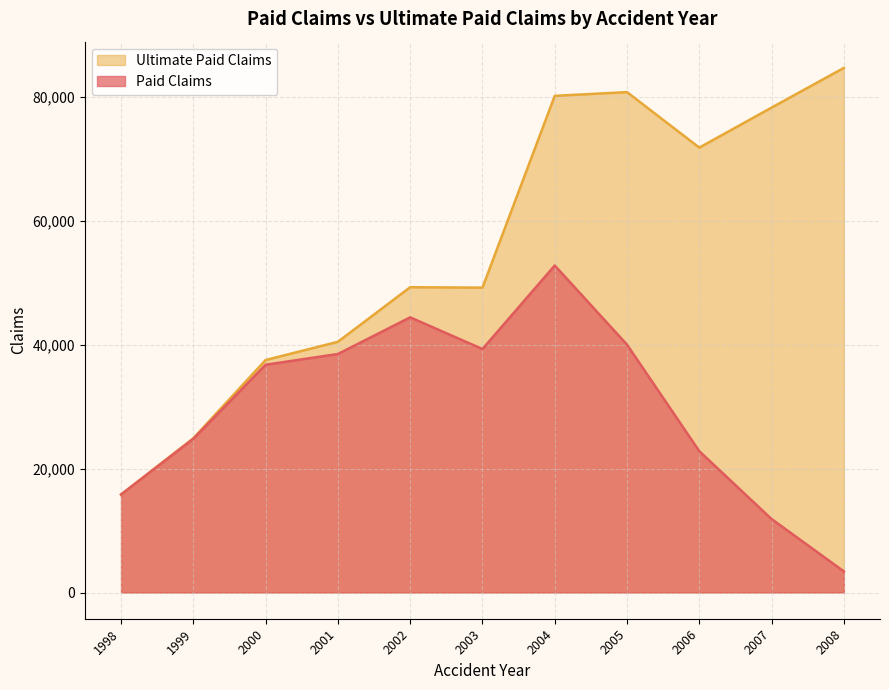

Rank the categories by Ultimate Paid Claims value from lowest to highest.

1998, 1999, 2000, 2001, 2003, 2002, 2006, 2007, 2004, 2005, 2008